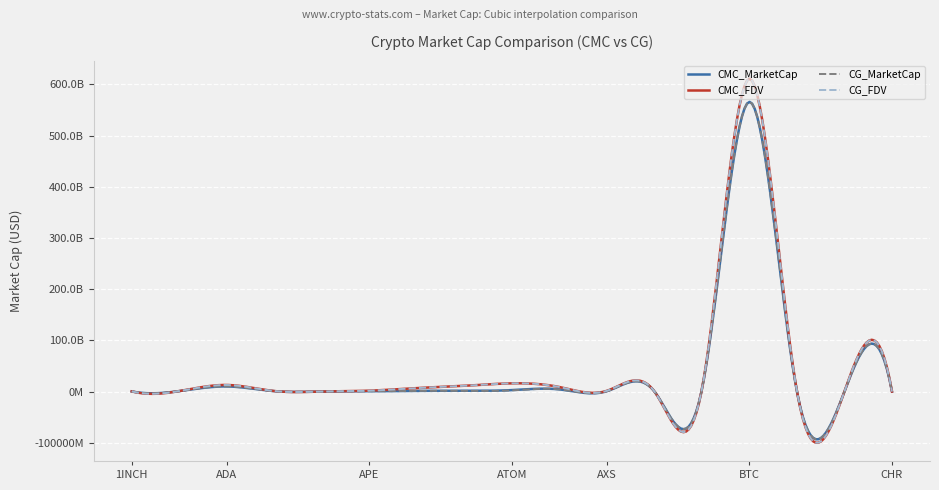

What is the maximum value shown in the chart?

610630536780.7